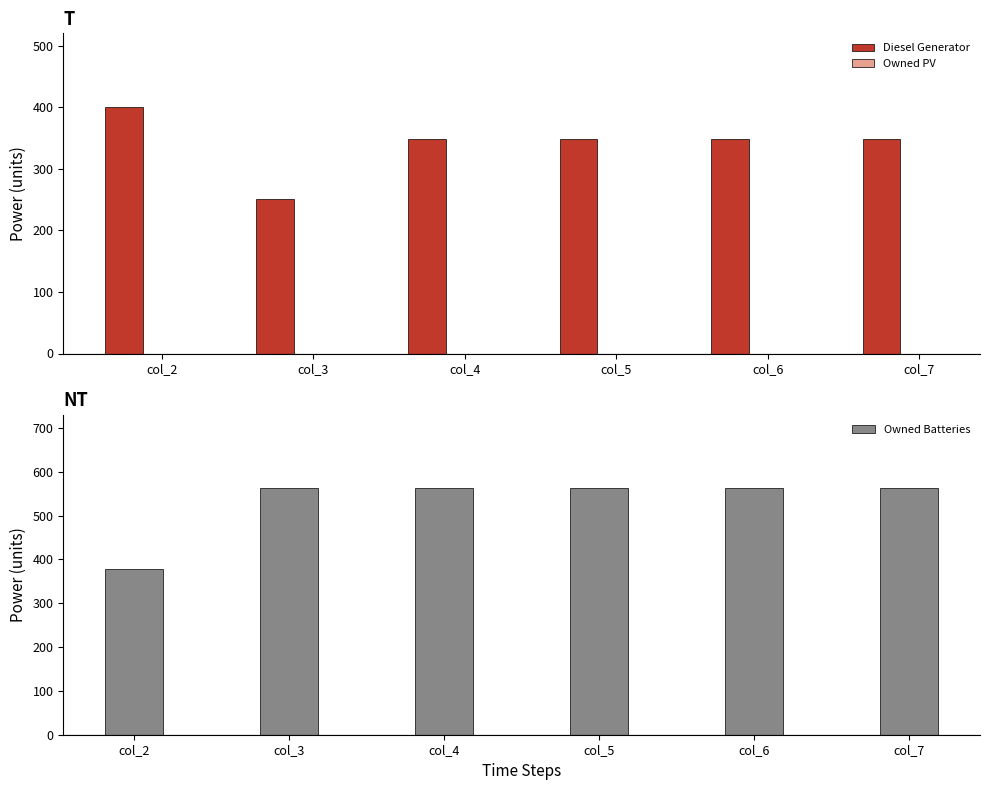

Reading left to right, what are all the values shown in this chart?

Diesel Generator: 400	251	349	349	349	349
Owned PV: 0	0	0	0	0	0
Owned Batteries: 378	562	562	562	562	562